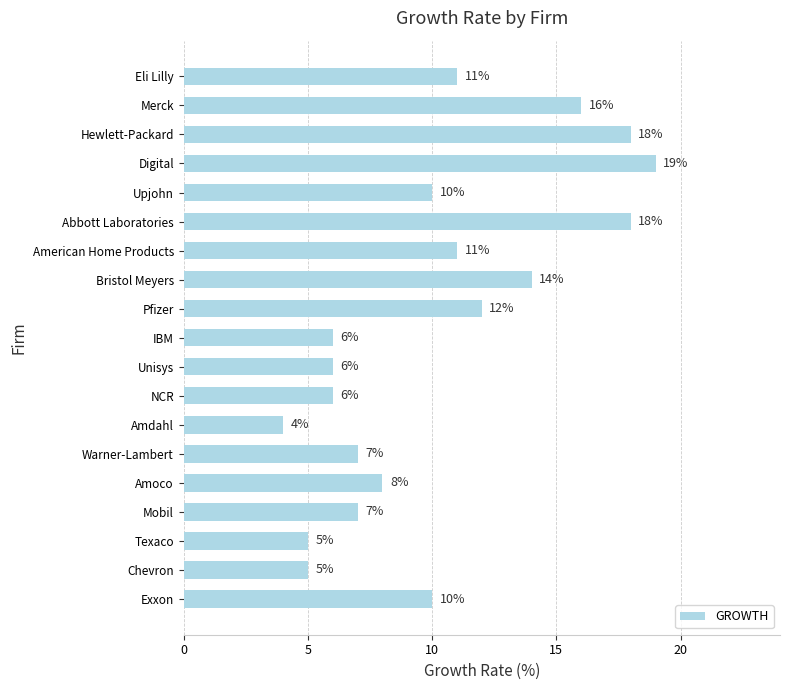

What is the approximate value at Hewlett-Packard, to the nearest 5?

20